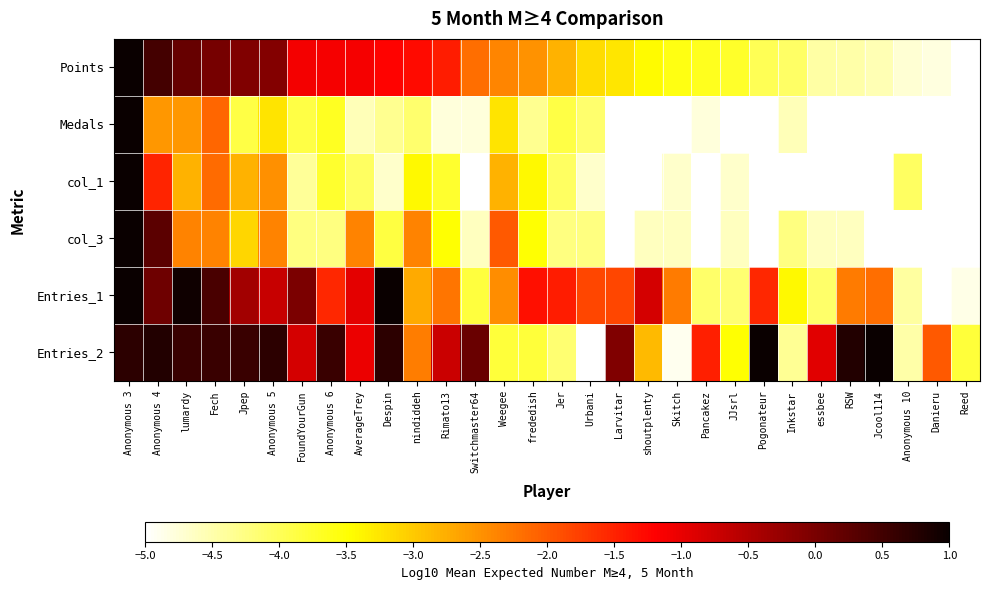

Reading right to left, what are all the values shown in this chart?

Points: Reed=-5.0	Danieru=-4.8	Anonymous 10=-4.7	Jcool114=-4.5	RSW=-4.5	essbee=-4.5	Inkstar=-4.1	Pogonateur=-4.0	JJsrl=-3.7	Pancakez=-3.6	Skitch=-3.6	shoutplenty=-3.4	Larvitar=-3.3	Urbani=-3.2	Jer=-2.8	frededish=-2.5	Weegee=-2.4	Switchmaster64=-2.2	Rimato13=-1.4	nindiddeh=-1.3	Despin=-1.2	AverageTrey=-1.1	Anonymous 6=-1.1	FoundYourGun=-1.1	Anonymous 5=-0.1	Jpep=-0.1	Fech=0.0	lumardy=0.2	Anonymous 4=0.5	Anonymous 3=1.0
Medals: Reed=-5.0	Danieru=-5.0	Anonymous 10=-5.0	Jcool114=-5.0	RSW=-5.0	essbee=-5.0	Inkstar=-4.6	Pogonateur=-5.0	JJsrl=-5.0	Pancakez=-4.8	Skitch=-5.0	shoutplenty=-5.0	Larvitar=-5.0	Urbani=-4.1	Jer=-3.9	frededish=-4.3	Weegee=-3.2	Switchmaster64=-4.8	Rimato13=-4.8	nindiddeh=-4.1	Despin=-4.3	AverageTrey=-4.6	Anonymous 6=-3.7	FoundYourGun=-3.9	Anonymous 5=-3.2	Jpep=-3.9	Fech=-2.1	lumardy=-2.6	Anonymous 4=-2.6	Anonymous 3=1.0
col_1: Reed=-5.0	Danieru=-5.0	Anonymous 10=-4.1	Jcool114=-5.0	RSW=-5.0	essbee=-5.0	Inkstar=-5.0	Pogonateur=-5.0	JJsrl=-4.7	Pancakez=-5.0	Skitch=-4.7	shoutplenty=-5.0	Larvitar=-5.0	Urbani=-4.7	Jer=-4.1	frededish=-3.4	Weegee=-2.8	Switchmaster64=-5.0	Rimato13=-3.7	nindiddeh=-3.4	Despin=-4.7	AverageTrey=-4.1	Anonymous 6=-3.7	FoundYourGun=-4.4	Anonymous 5=-2.5	Jpep=-2.8	Fech=-2.2	lumardy=-2.8	Anonymous 4=-1.5	Anonymous 3=1.0
col_3: Reed=-5.0	Danieru=-5.0	Anonymous 10=-5.0	Jcool114=-5.0	RSW=-4.6	essbee=-4.6	Inkstar=-4.2	Pogonateur=-5.0	JJsrl=-4.6	Pancakez=-5.0	Skitch=-4.6	shoutplenty=-4.6	Larvitar=-5.0	Urbani=-4.2	Jer=-4.2	frededish=-3.5	Weegee=-2.0	Switchmaster64=-4.6	Rimato13=-3.5	nindiddeh=-2.4	Despin=-3.9	AverageTrey=-2.4	Anonymous 6=-4.2	FoundYourGun=-4.2	Anonymous 5=-2.4	Jpep=-3.1	Fech=-2.4	lumardy=-2.4	Anonymous 4=0.2	Anonymous 3=1.0
Entries_1: Reed=-4.8	Danieru=-5.0	Anonymous 10=-4.4	Jcool114=-2.2	RSW=-2.3	essbee=-4.1	Inkstar=-3.4	Pogonateur=-1.5	JJsrl=-4.2	Pancakez=-4.1	Skitch=-2.3	shoutplenty=-0.8	Larvitar=-1.8	Urbani=-1.8	Jer=-1.4	frededish=-1.3	Weegee=-2.5	Switchmaster64=-3.8	Rimato13=-2.2	nindiddeh=-2.7	Despin=1.0	AverageTrey=-1.0	Anonymous 6=-1.5	FoundYourGun=-0.0	Anonymous 5=-0.7	Jpep=-0.4	Fech=0.4	lumardy=0.9	Anonymous 4=0.1	Anonymous 3=1.0
Entries_2: Reed=-3.8	Danieru=-2.0	Anonymous 10=-4.5	Jcool114=1.0	RSW=0.8	essbee=-0.9	Inkstar=-4.4	Pogonateur=1.0	JJsrl=-3.5	Pancakez=-1.5	Skitch=-4.9	shoutplenty=-2.9	Larvitar=-0.1	Urbani=-5.0	Jer=-4.1	frededish=-3.8	Weegee=-3.8	Switchmaster64=0.1	Rimato13=-0.7	nindiddeh=-2.3	Despin=0.7	AverageTrey=-1.0	Anonymous 6=0.6	FoundYourGun=-0.8	Anonymous 5=0.7	Jpep=0.6	Fech=0.6	lumardy=0.6	Anonymous 4=0.8	Anonymous 3=0.7